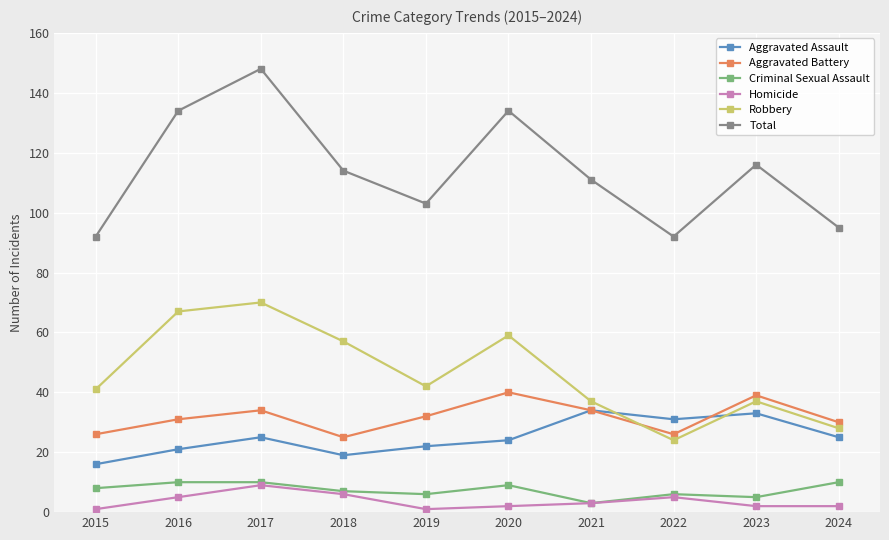

Between which two adjacent categories do Aggravated Battery and Robbery first intersect?

2021 and 2022